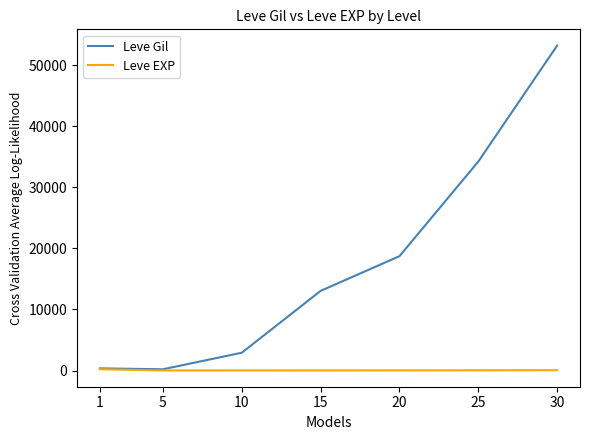

List the series in order of their peak value, highest first.

Leve Gil, Leve EXP